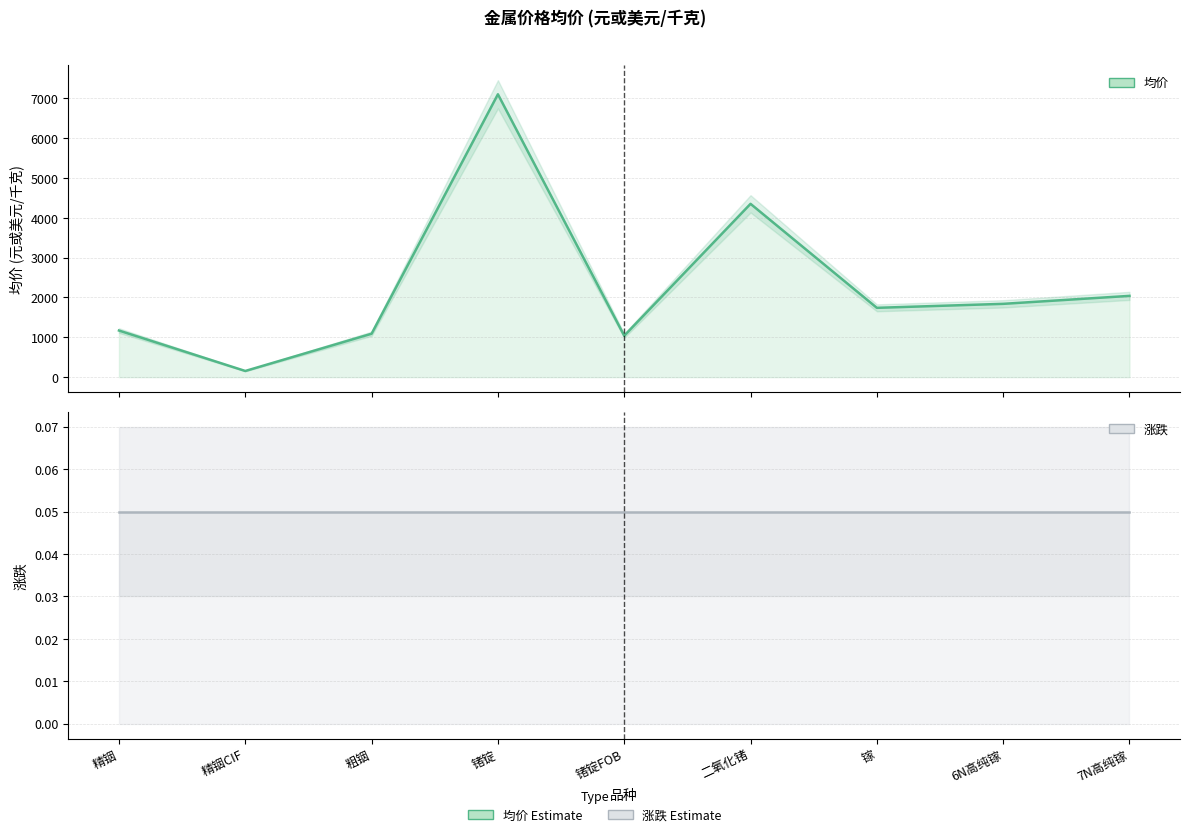

True or false: 涨跌 and 均价 cross at least once.

False